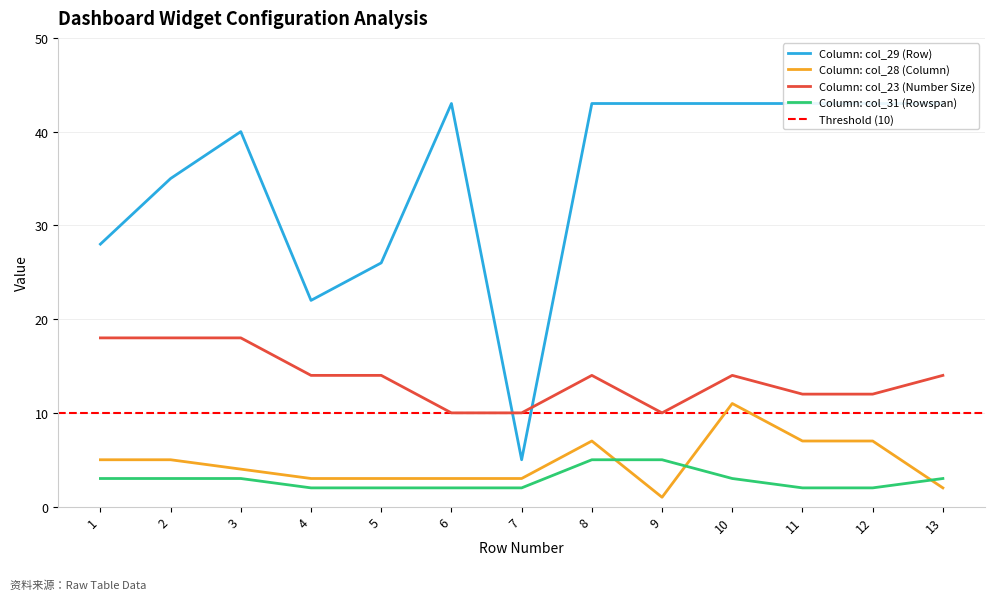

True or false: col_28 has more than 2 points higher than both neighbors.

False